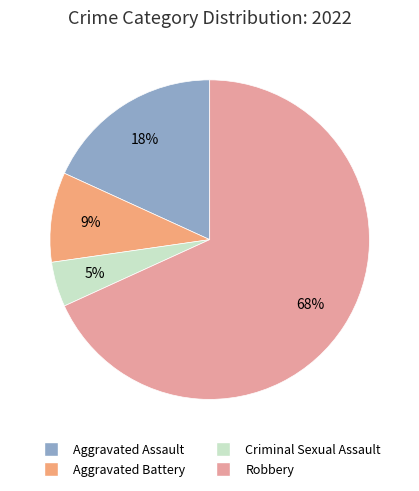

Is it true that Aggravated Assault is 11% of the pie?

False